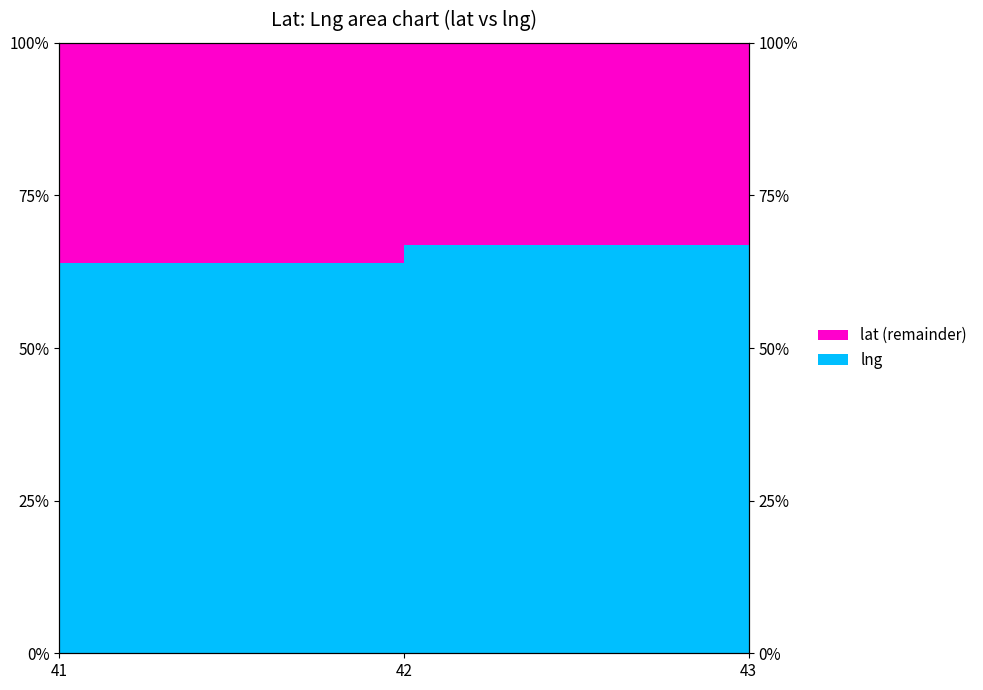

List the labels in order of value, smallest first.

41, 42, 43